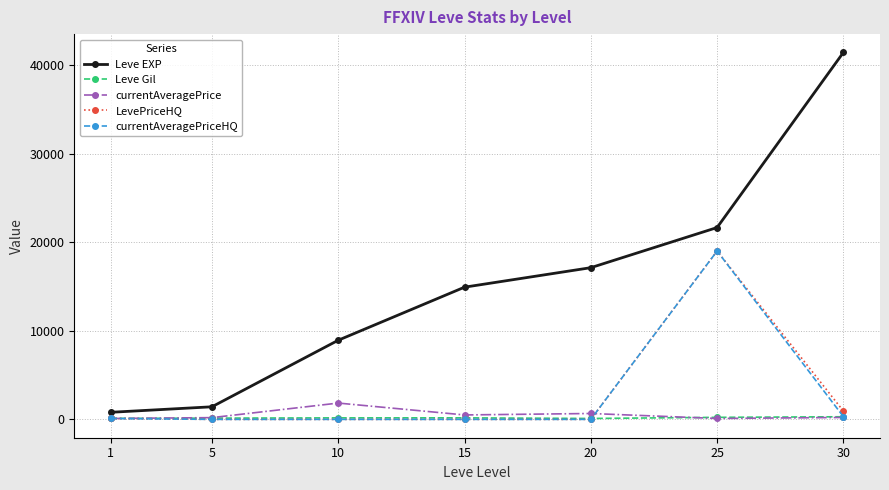

True or false: currentAveragePrice has more than 2 interior local peaks.

False